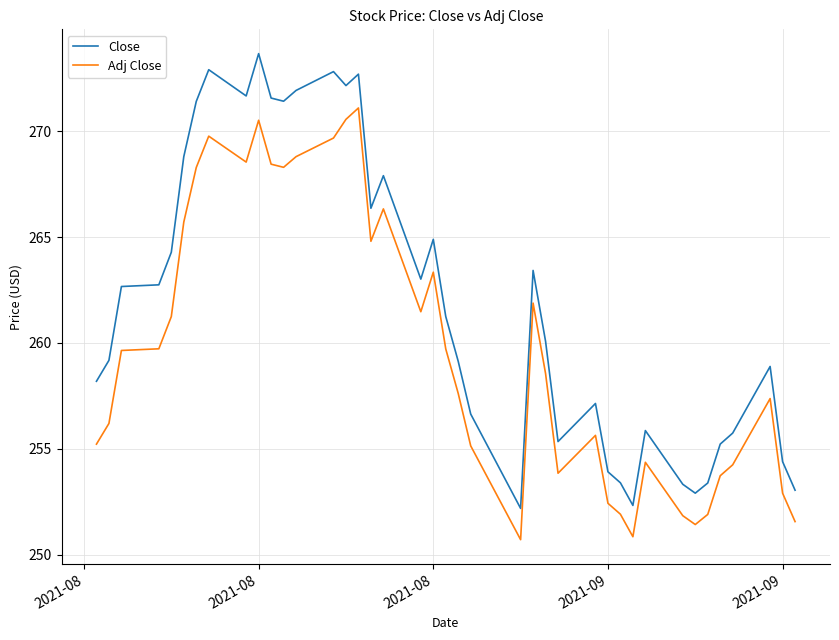

In Close, how many points are higher than both neighbors (excluding endpoints)?

10